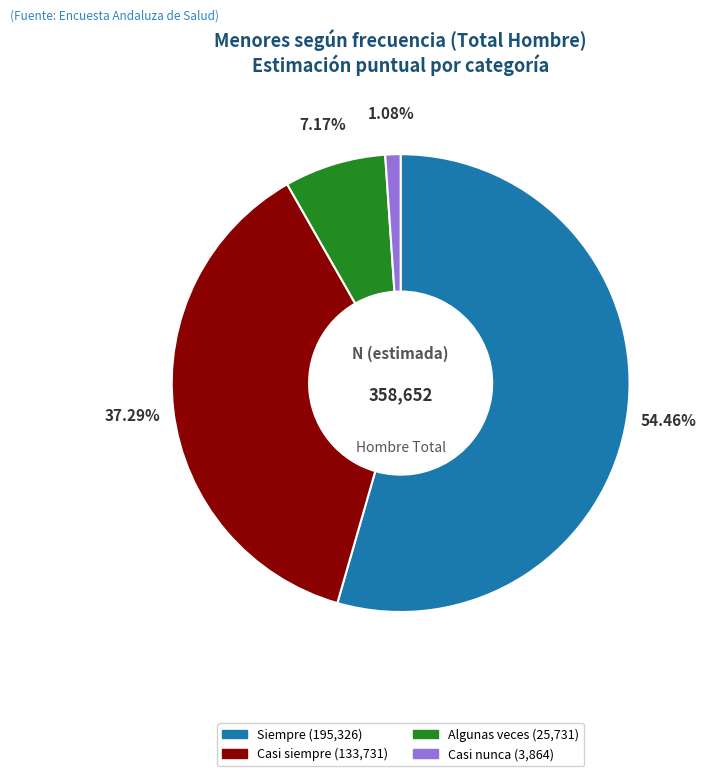

Is there a majority slice in this chart?

Yes